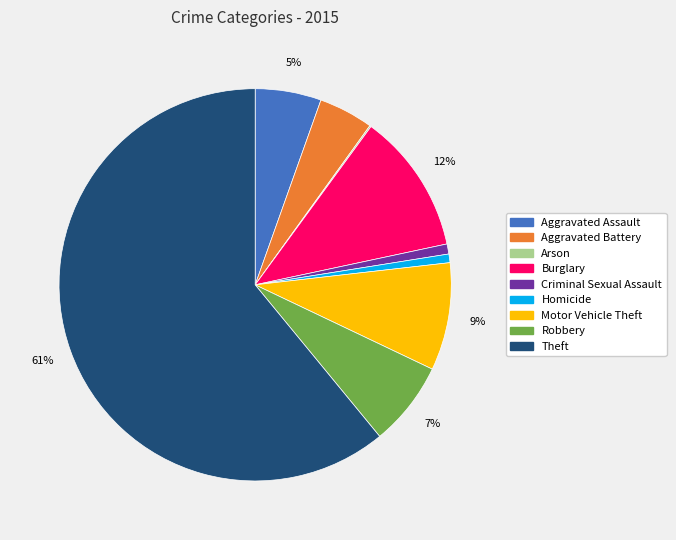

Is it true that Theft is 73% of the pie?

False